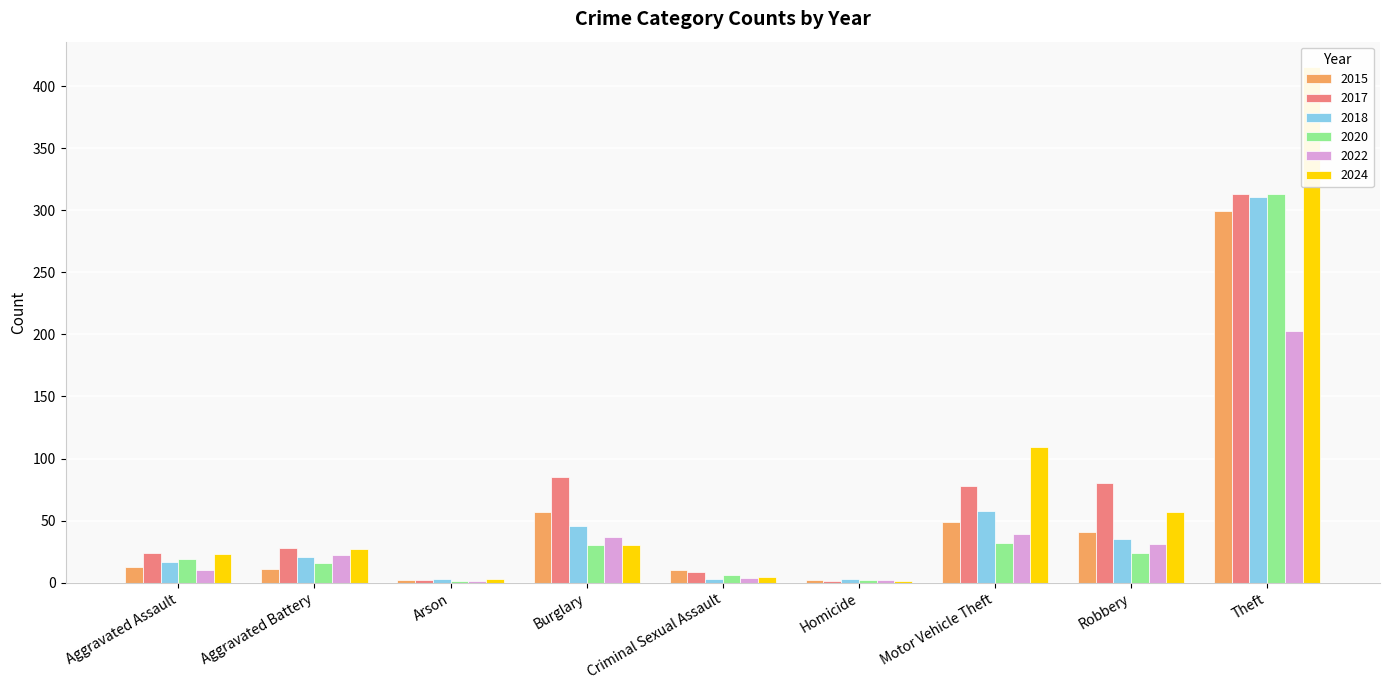

Reading left to right, what are all the values shown in this chart?

2015: Aggravated Assault=13	Aggravated Battery=11	Arson=2	Burglary=57	Criminal Sexual Assault=10	Homicide=2	Motor Vehicle Theft=49	Robbery=41	Theft=299
2017: Aggravated Assault=24	Aggravated Battery=28	Arson=2	Burglary=85	Criminal Sexual Assault=9	Homicide=1	Motor Vehicle Theft=78	Robbery=80	Theft=313
2018: Aggravated Assault=17	Aggravated Battery=21	Arson=3	Burglary=46	Criminal Sexual Assault=3	Homicide=3	Motor Vehicle Theft=58	Robbery=35	Theft=311
2020: Aggravated Assault=19	Aggravated Battery=16	Arson=1	Burglary=30	Criminal Sexual Assault=6	Homicide=2	Motor Vehicle Theft=32	Robbery=24	Theft=313
2022: Aggravated Assault=10	Aggravated Battery=22	Arson=1	Burglary=37	Criminal Sexual Assault=4	Homicide=2	Motor Vehicle Theft=39	Robbery=31	Theft=203
2024: Aggravated Assault=23	Aggravated Battery=27	Arson=3	Burglary=30	Criminal Sexual Assault=5	Homicide=1	Motor Vehicle Theft=109	Robbery=57	Theft=415